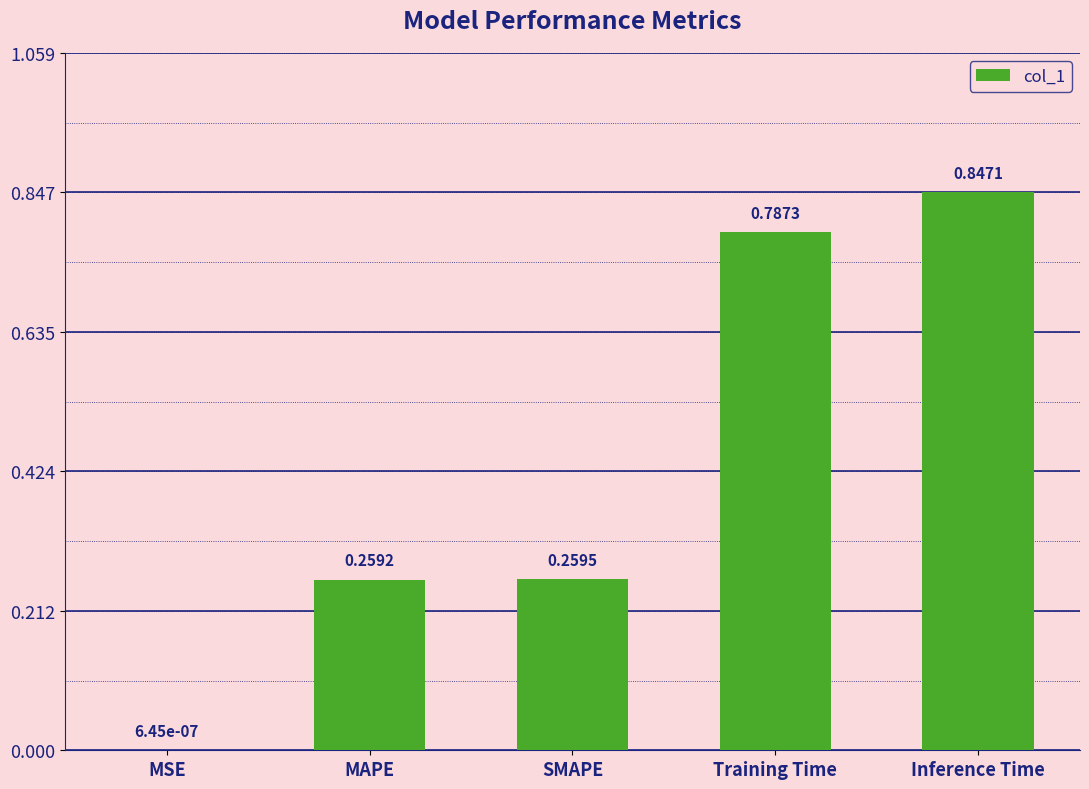

What is the sum of all values?

2.2